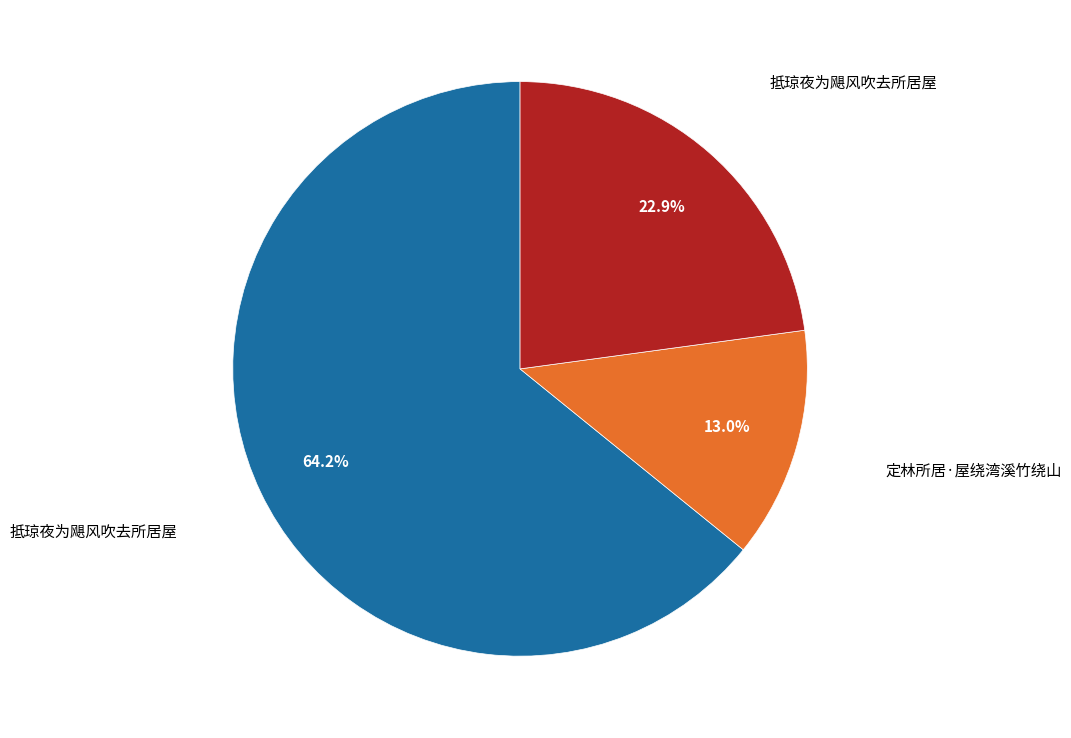

Which category has the smallest portion of the pie?

定林所居·屋绕湾溪竹绕山